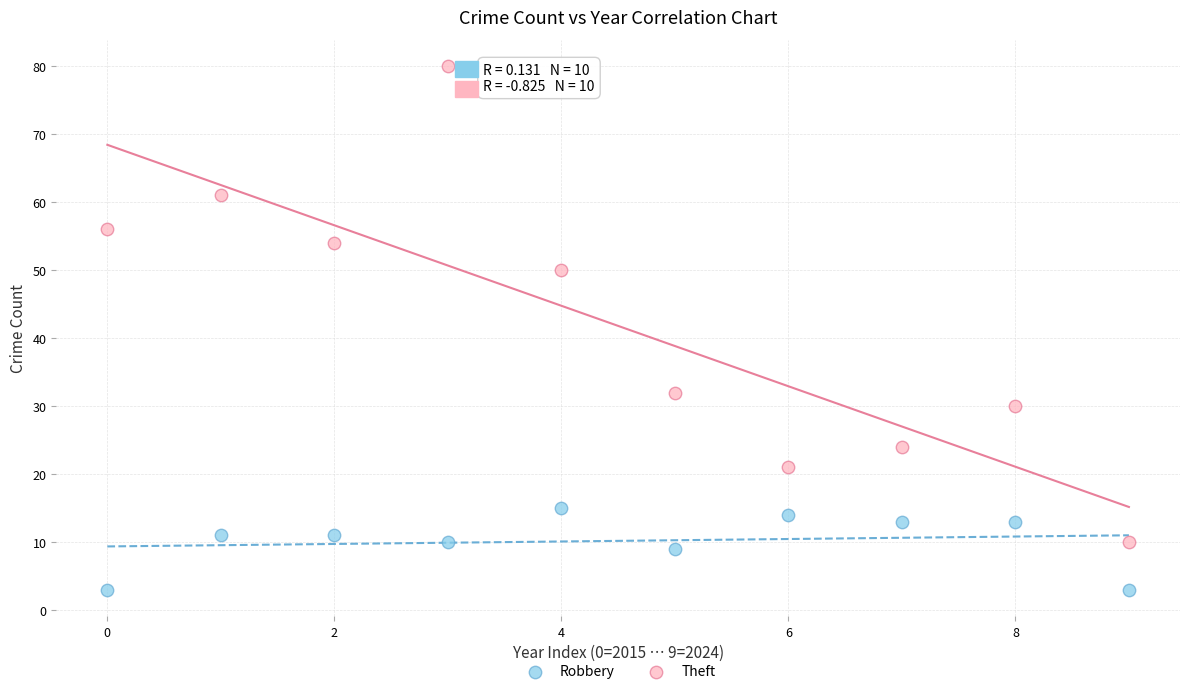

Which series has the widest spread of Y values?

Theft